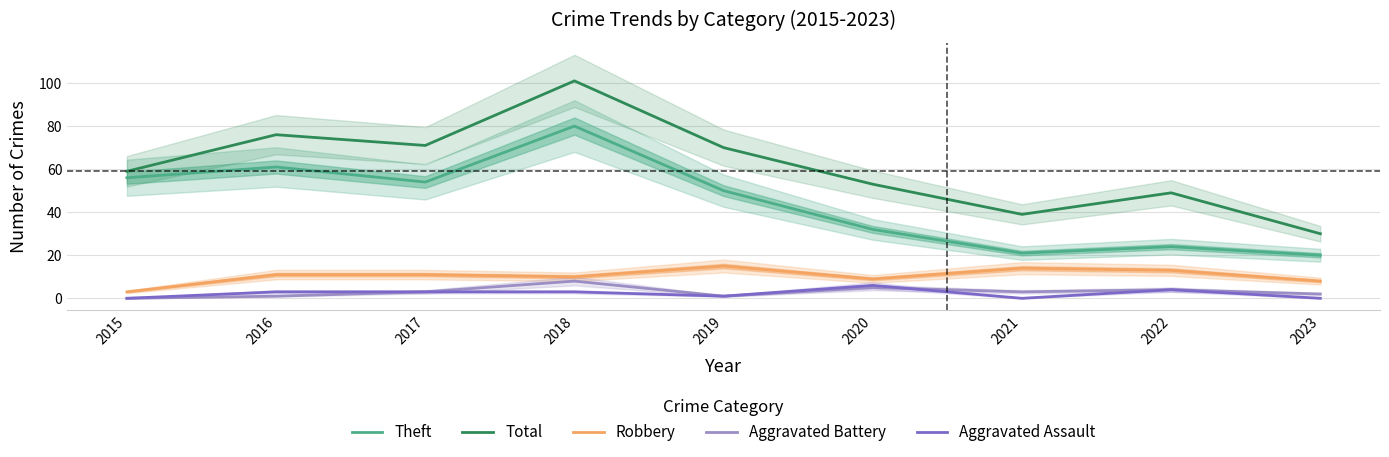

What is the highest value of the Robbery series?

15